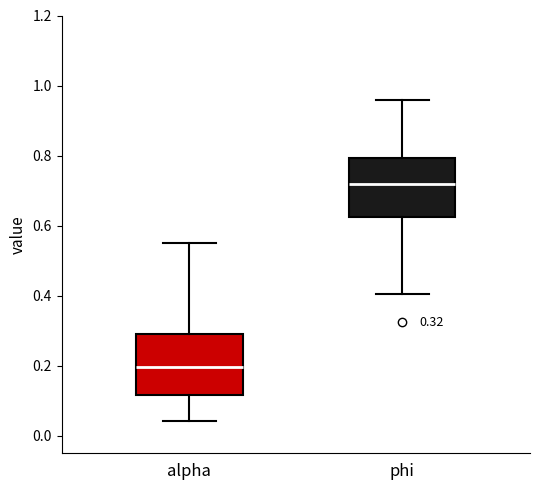

Which box has the highest median line?

phi